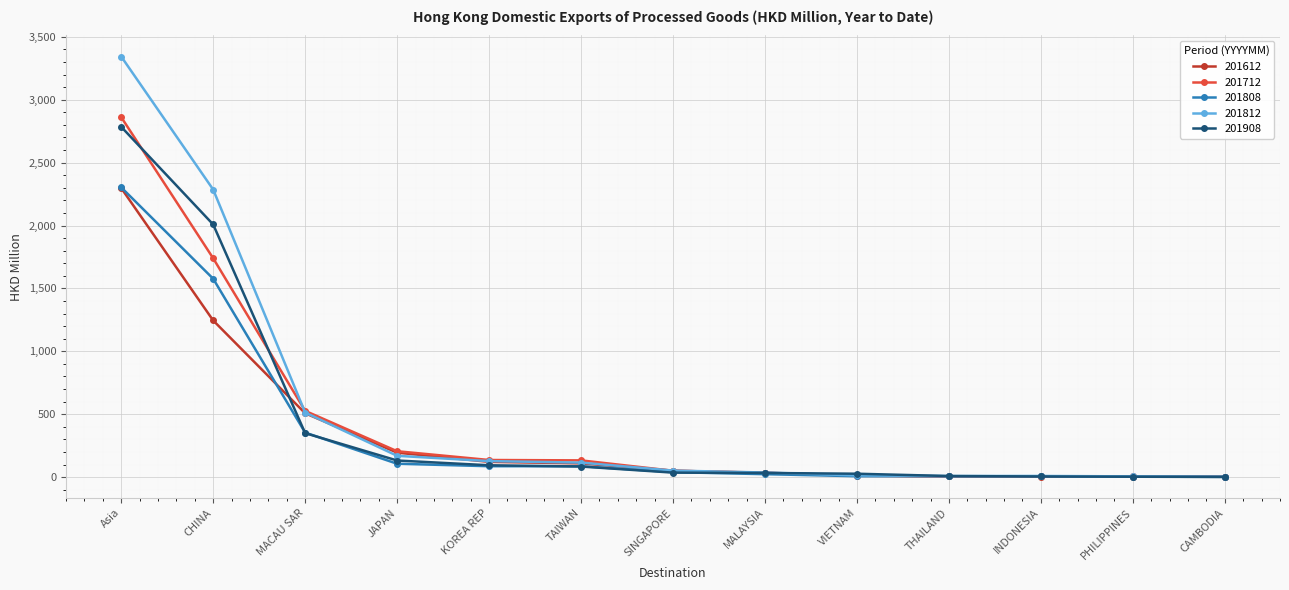

What is the difference between the second highest and second lowest values in the 201612 series?

1240.6